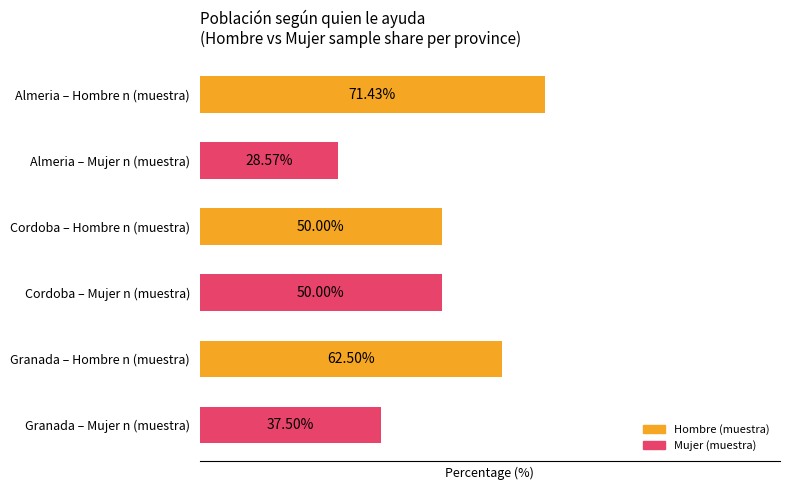

Between Almeria – Hombre n (muestra) and Granada – Mujer n (muestra), which is larger?

Almeria – Hombre n (muestra)